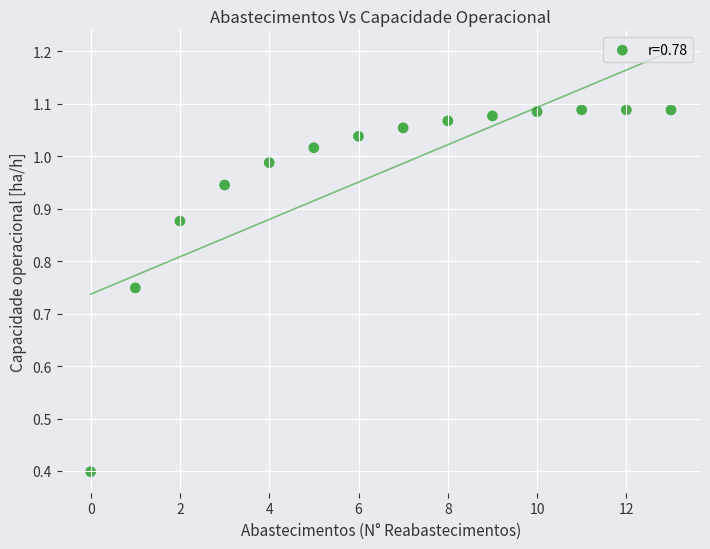

What Y value in the scatter plot is closest to 0?

0.4